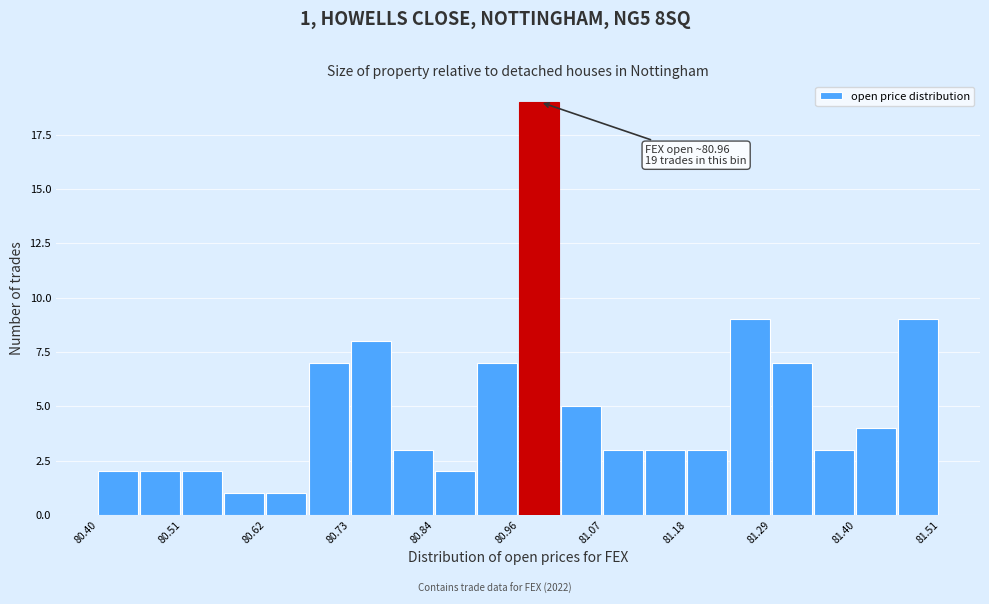

Around what value on the x-axis is the tallest bar? Give the approximate position of its centre, as read against the axis.

80.98